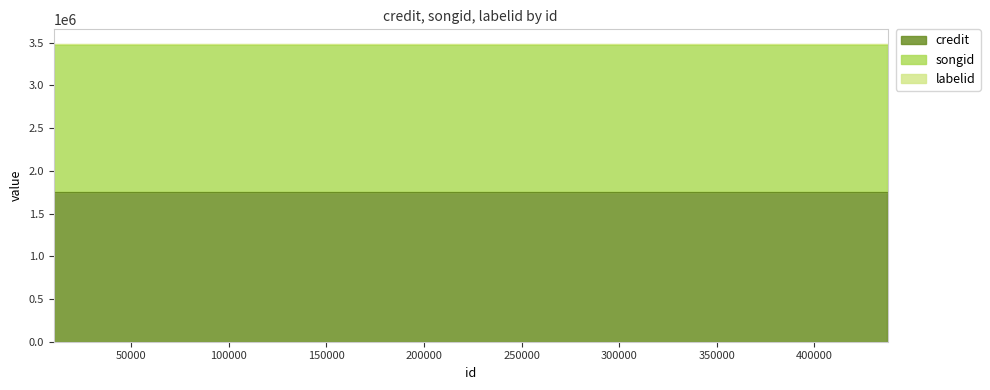

The value of credit at 437598 is 593626. True or false?

False